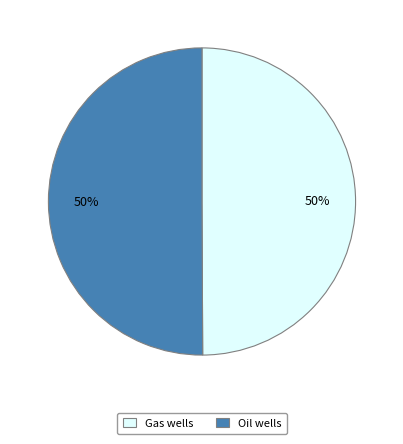

Is the sum of Gas wells and Oil wells greater than half?

Yes